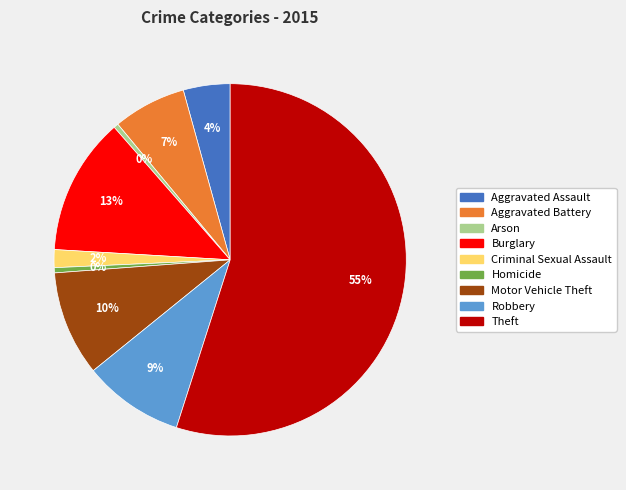

How many slices are in this pie chart?

9